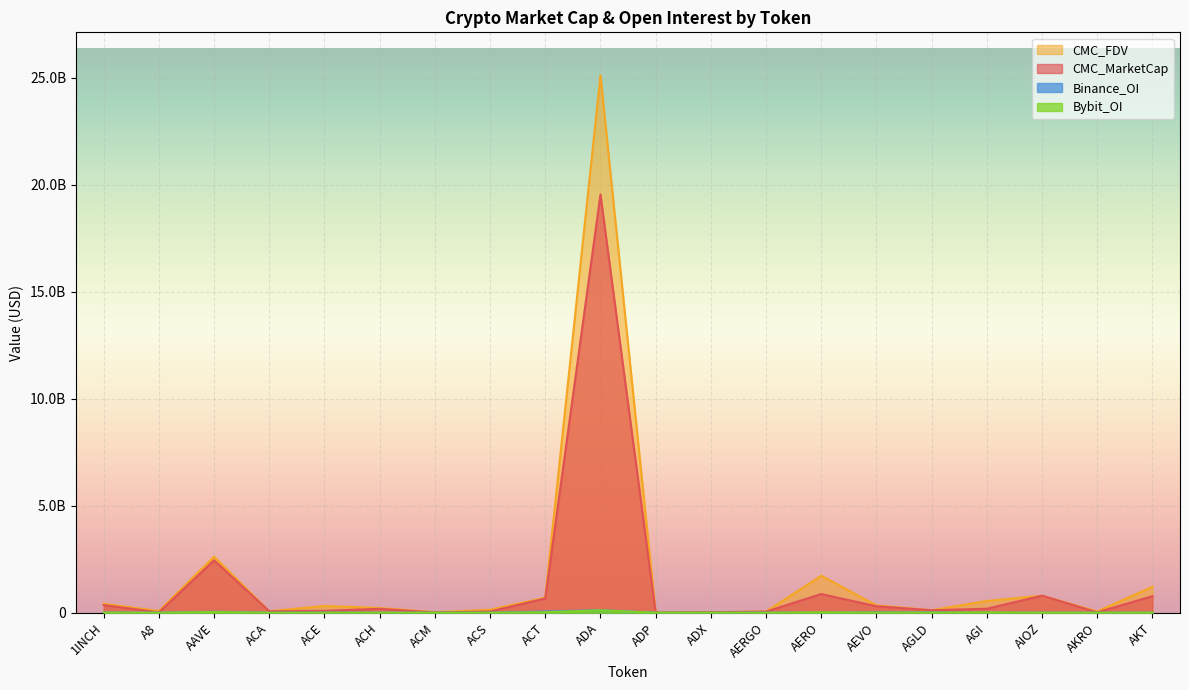

What is the total value across all series at AGLD?

253966350.1